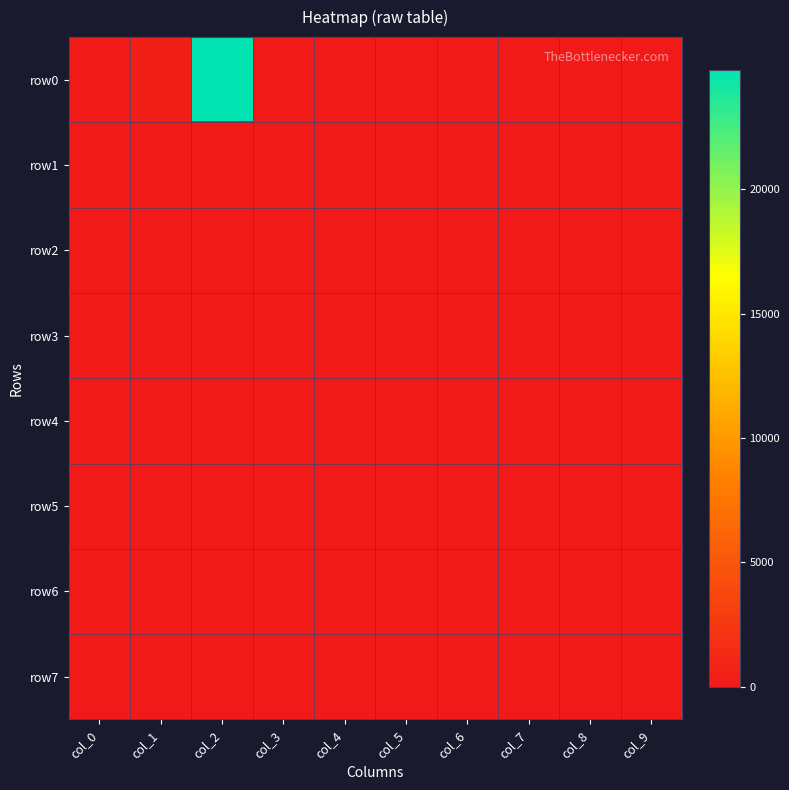

Which label corresponds to the largest value in the chart?

col_2